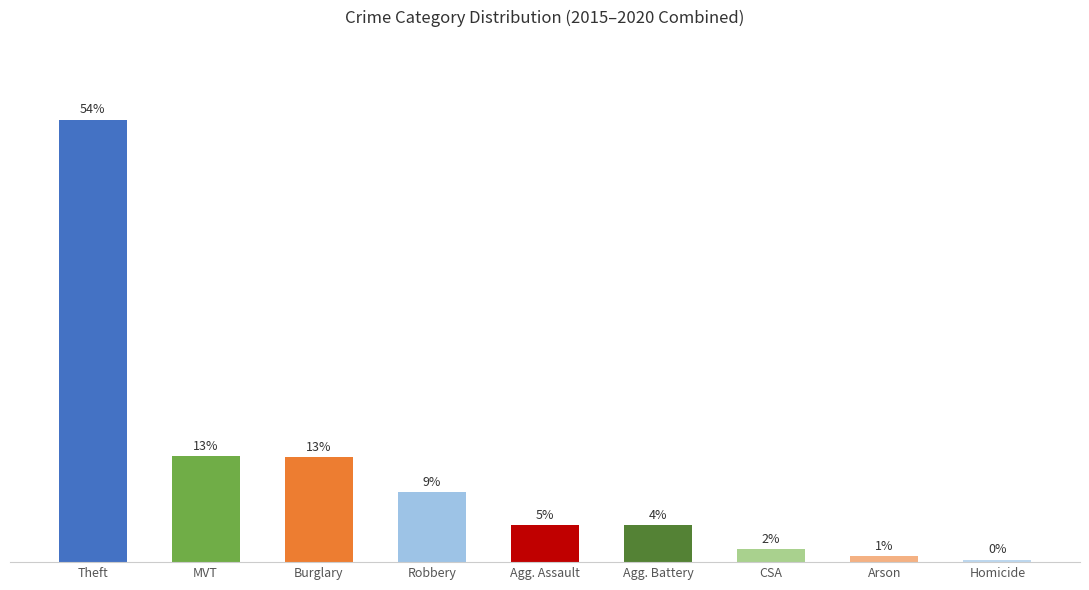

Are the bars horizontal?

No